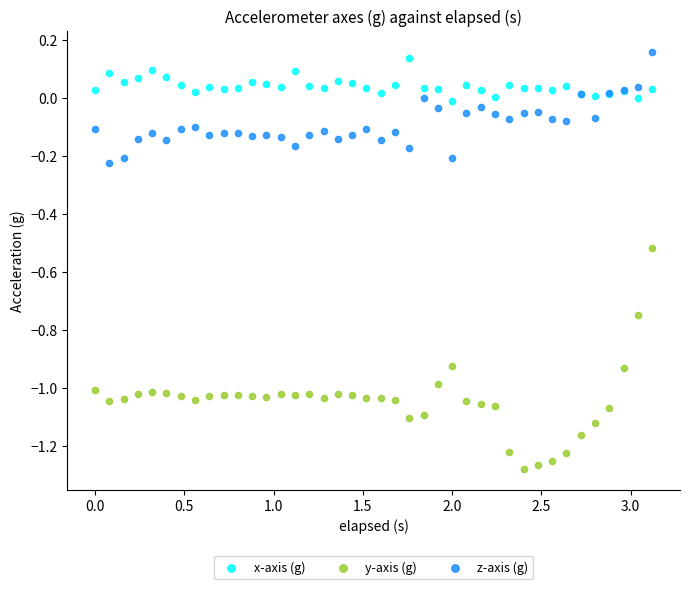

Which series reaches the maximum Y coordinate?

z-axis (g)